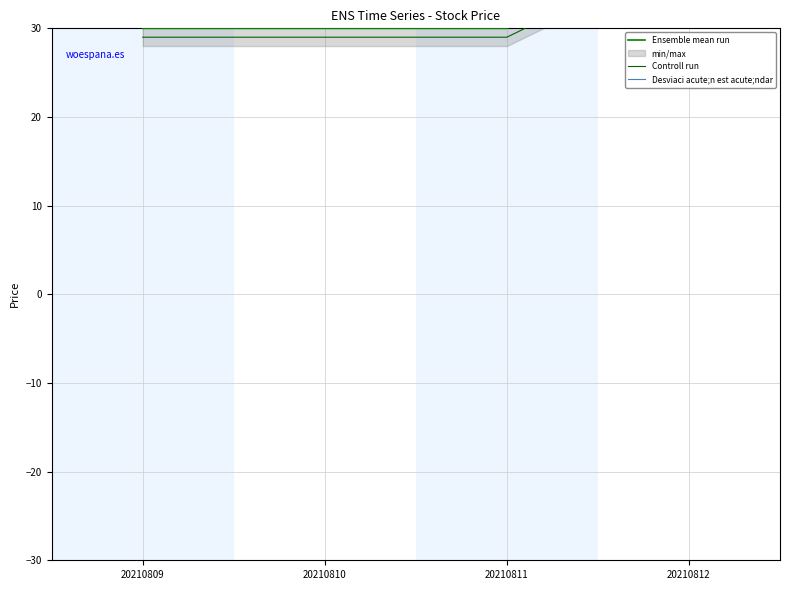

Is it true that Desviaci acute;n est acute;ndar equals 42.1 at 20210811?

False